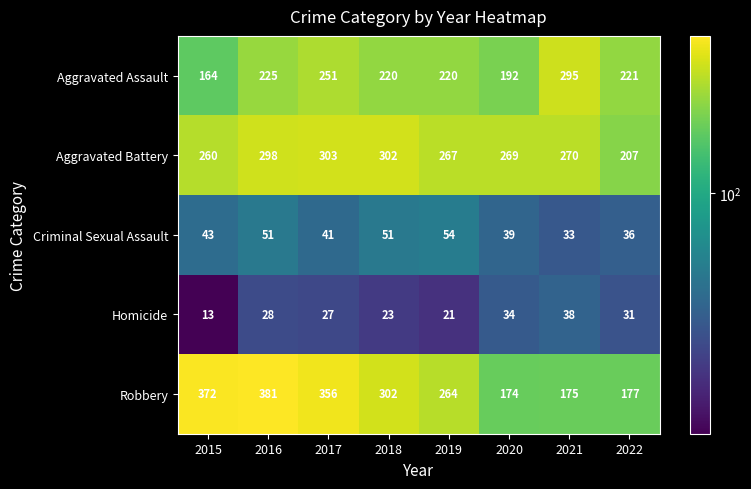

Rank the series at 2020 from lowest to highest value.

Homicide, Criminal Sexual Assault, Robbery, Aggravated Assault, Aggravated Battery